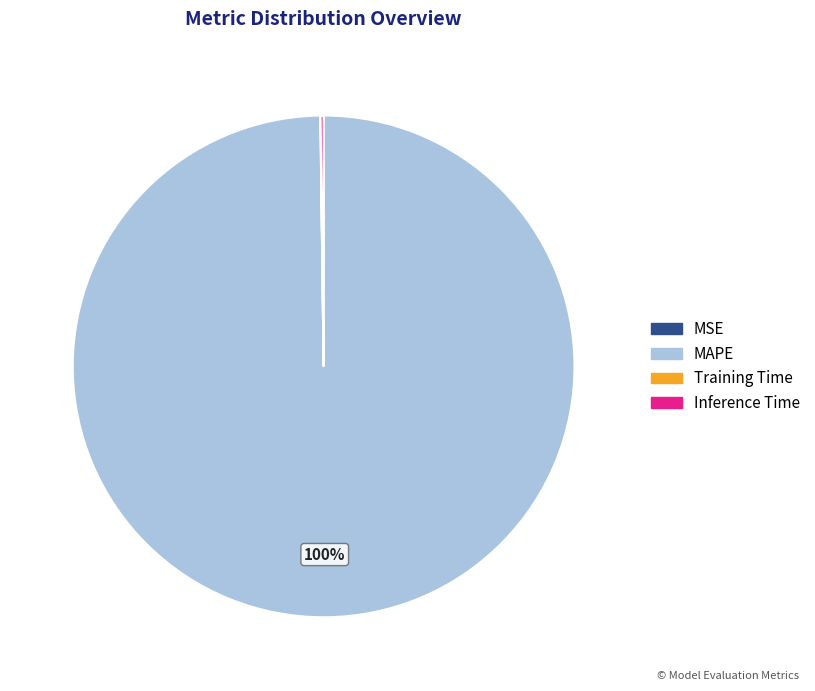

To the nearest percent, what is the average slice percentage?

25%